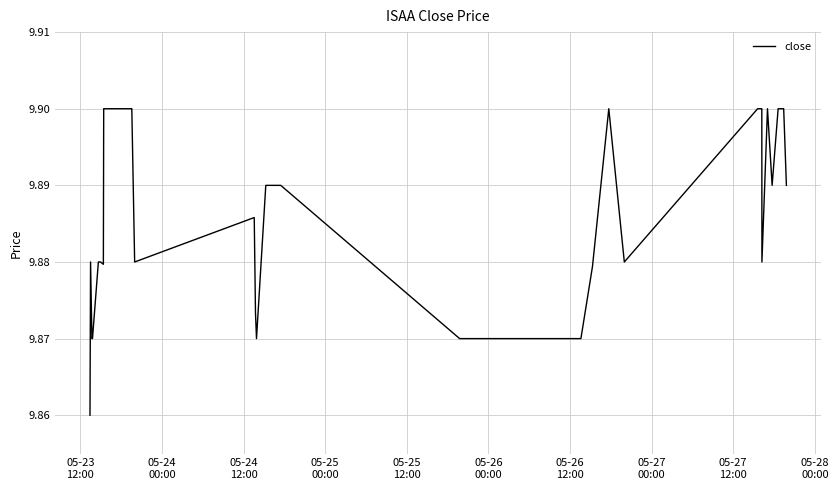

Does the chart display data point markers on the line(s)?

No